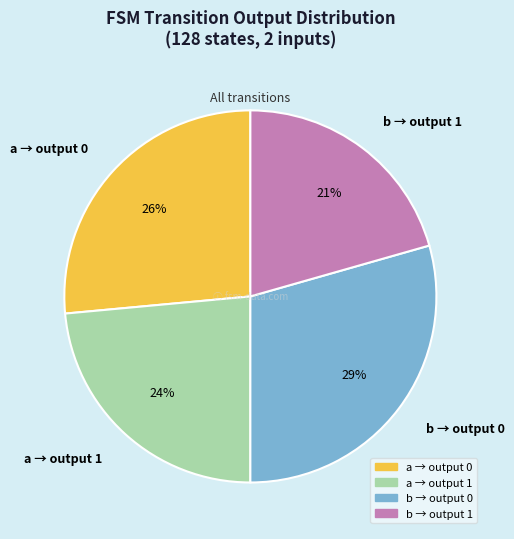

Which category has the smallest portion of the pie?

b → output 1